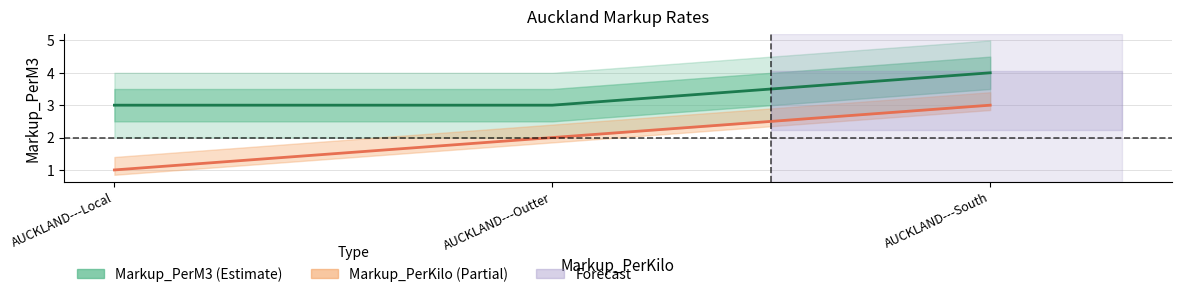

List the series in order of their peak value, lowest first.

Markup_PerKilo, Markup_PerM3